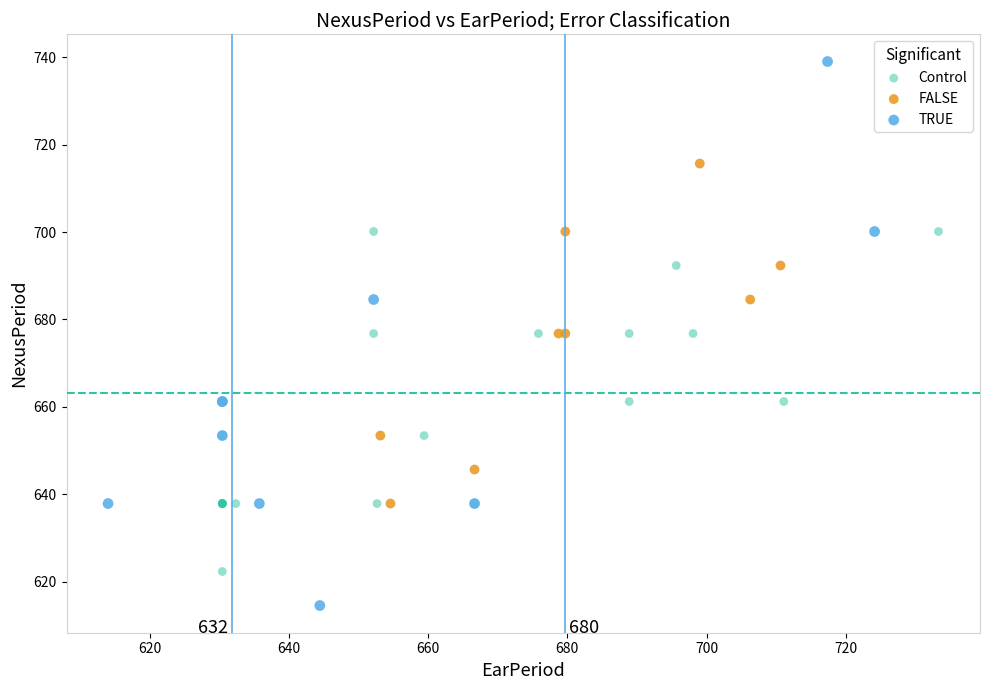

Which series reaches the minimum Y coordinate?

TRUE